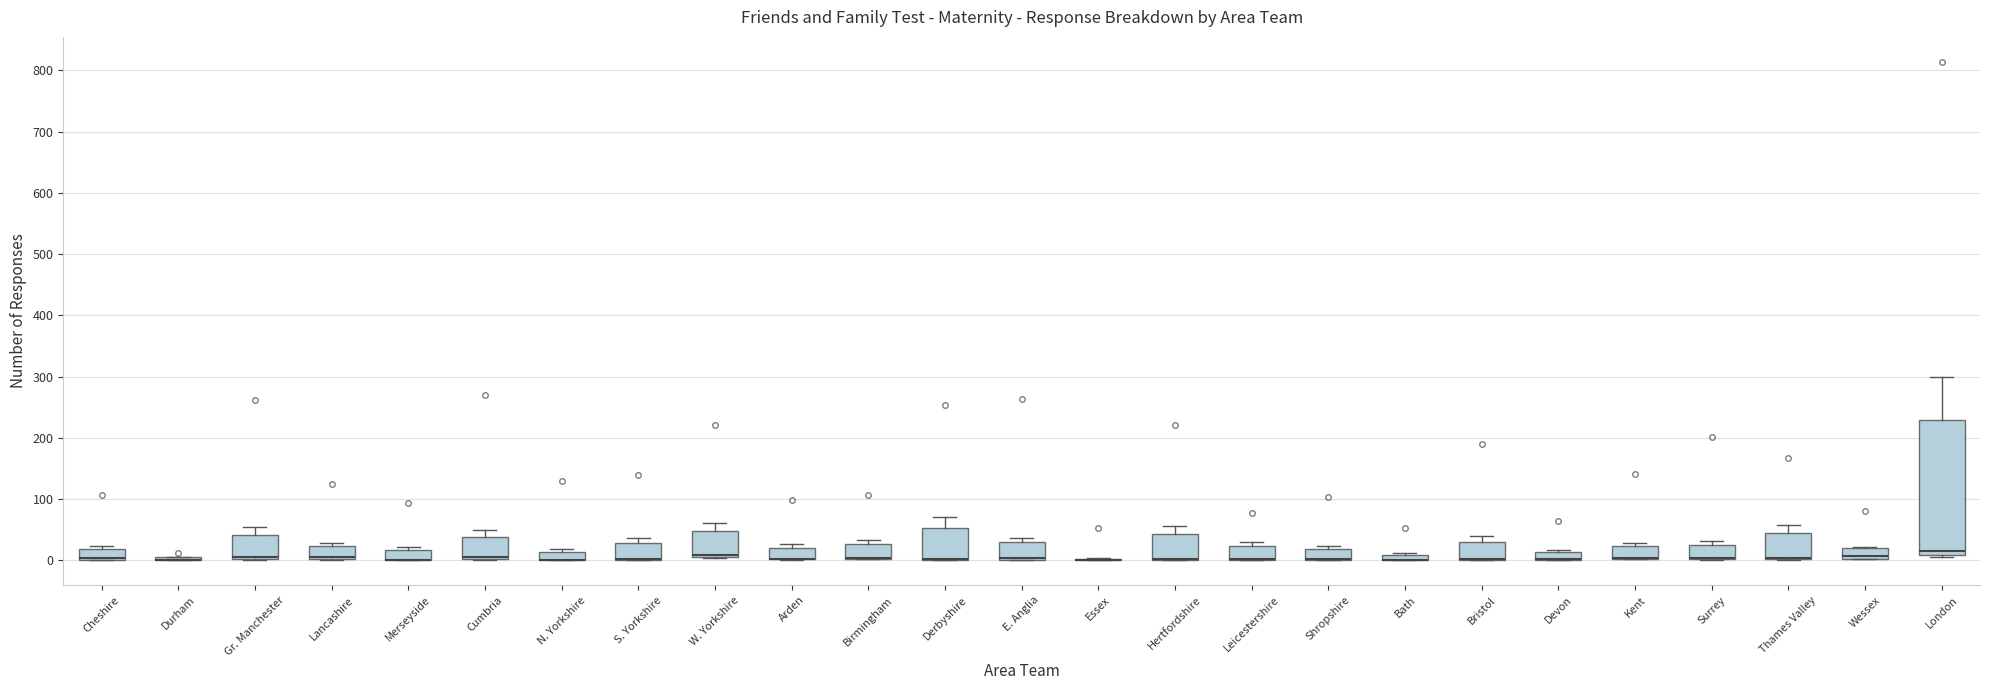

Comparing the boxes themselves (not the whiskers), which one is the tallest?

London